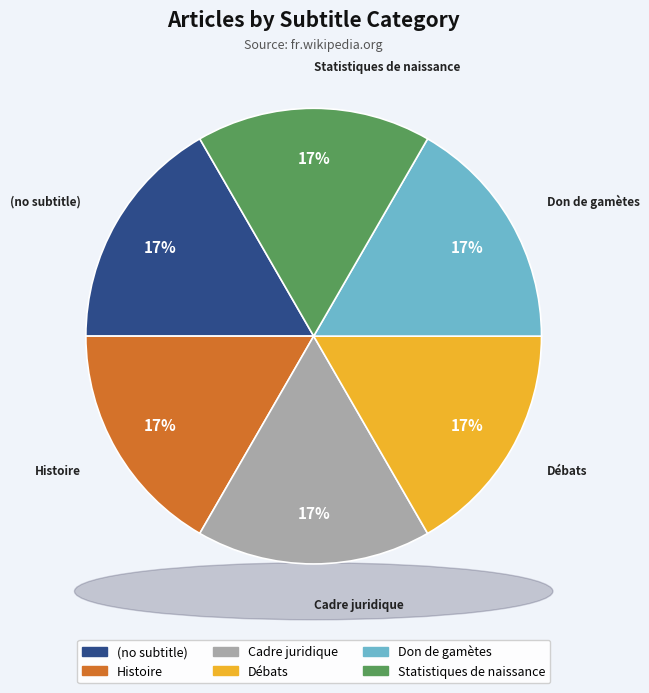

Is there any slice that represents more than half of the pie?

No